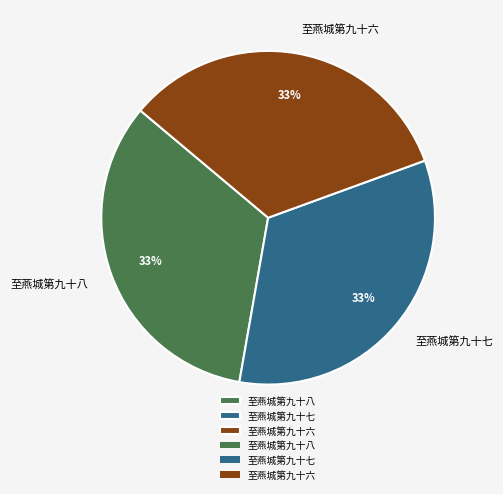

Is the sum of 至燕城第九十六 and 至燕城第九十七 greater than half?

Yes